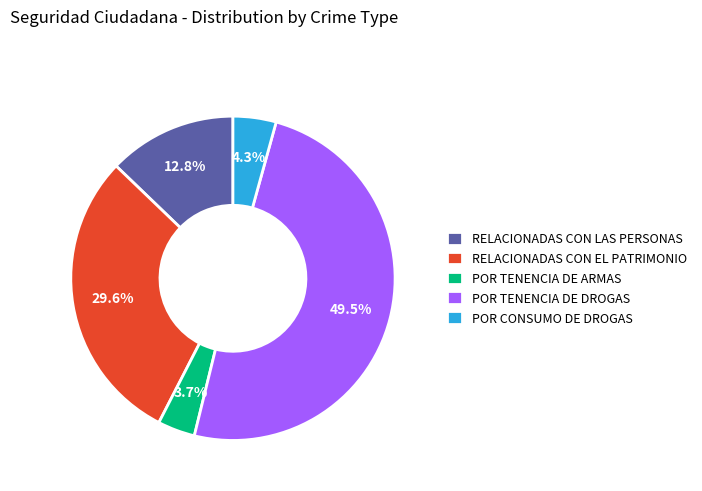

Count the number of slices in the pie.

5